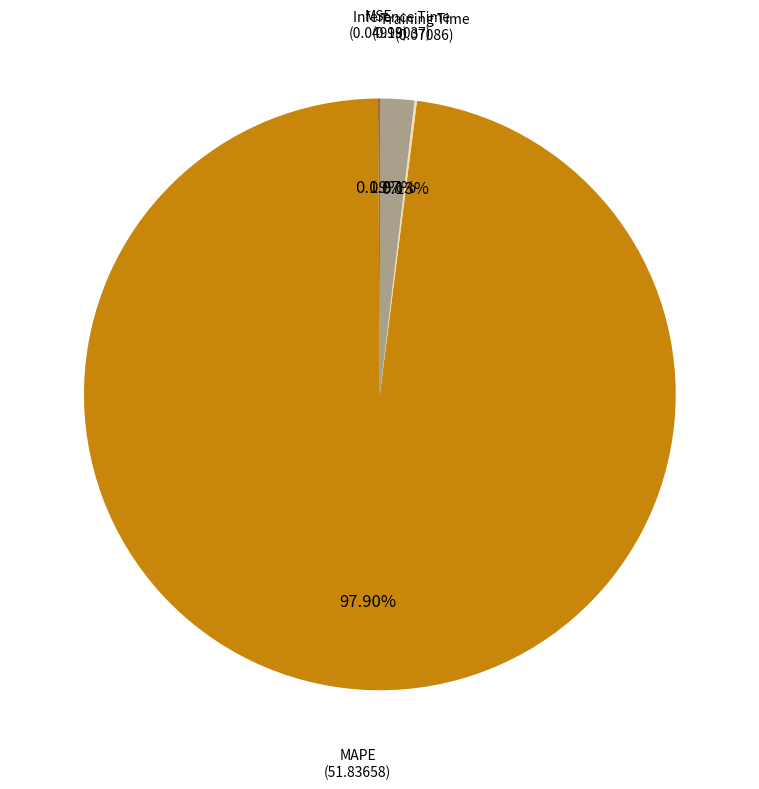

Which slice represents more than half of the pie?

MAPE